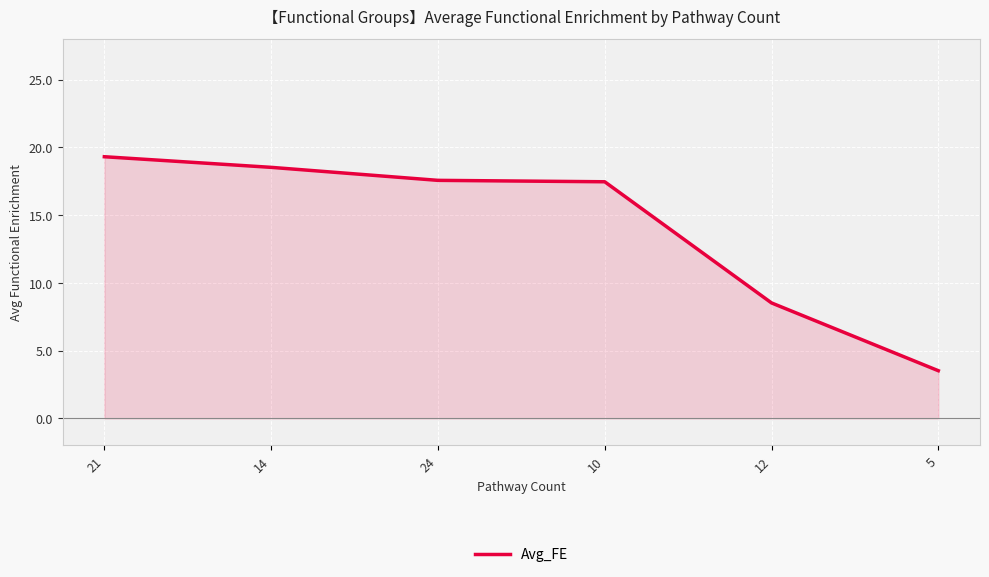

How many values are below 17?

2